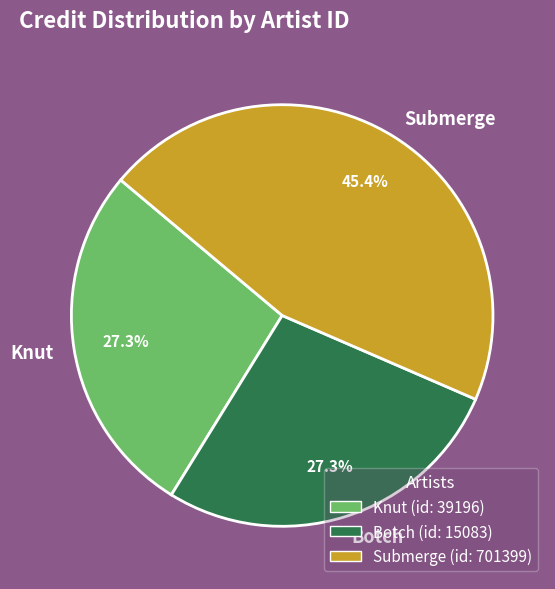

Is there a majority slice in this chart?

No